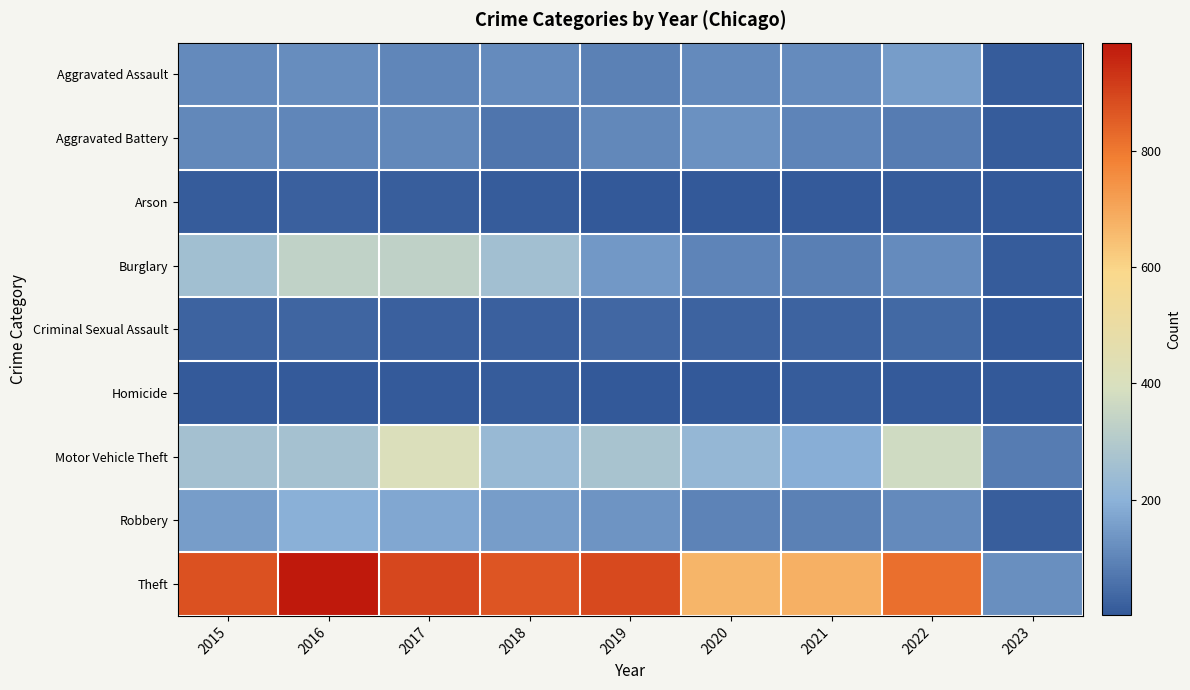

List the series in order of their peak value, highest first.

Theft, Motor Vehicle Theft, Burglary, Robbery, Aggravated Assault, Aggravated Battery, Criminal Sexual Assault, Arson, Homicide